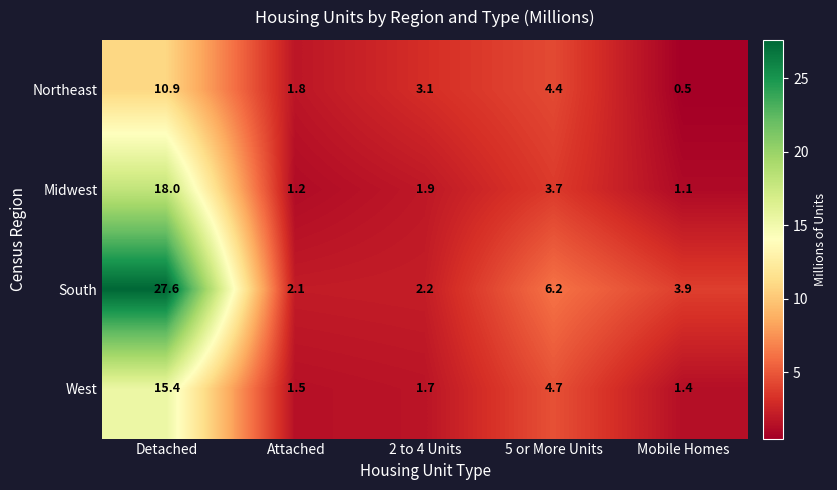

What is the difference between the South values at Attached and 5 or More Units?

4.1